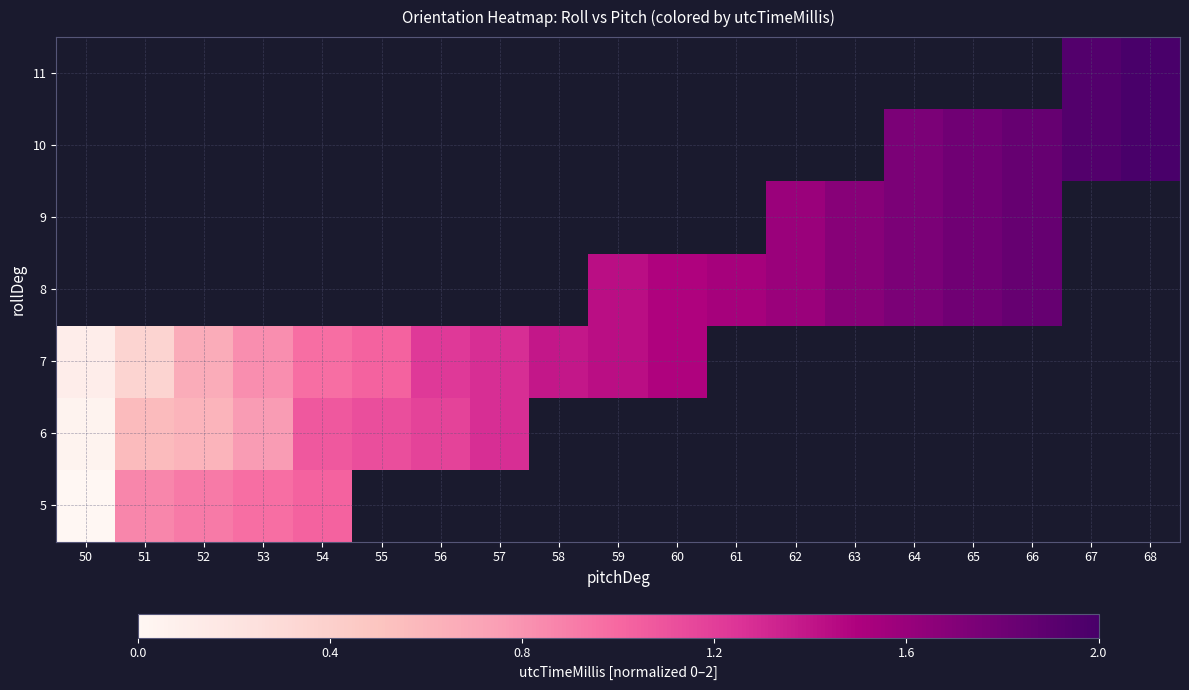

Rank the series by their average value, from lowest to highest.

5, 6, 7, 8, 9, 10, 11